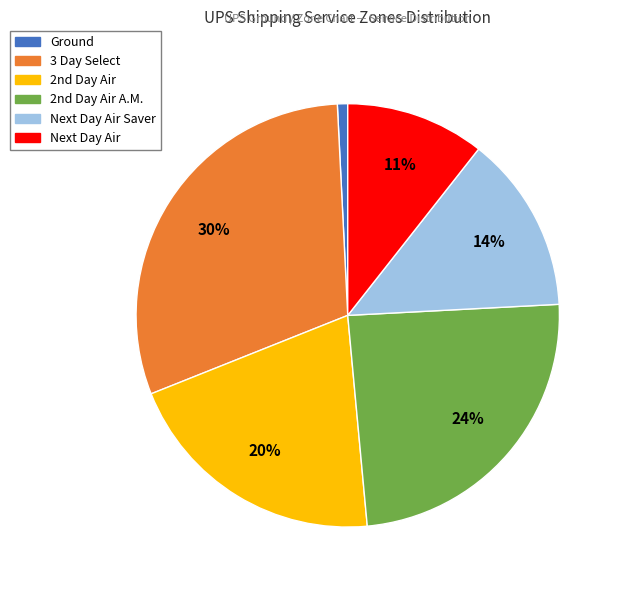

Is there a majority slice in this chart?

No